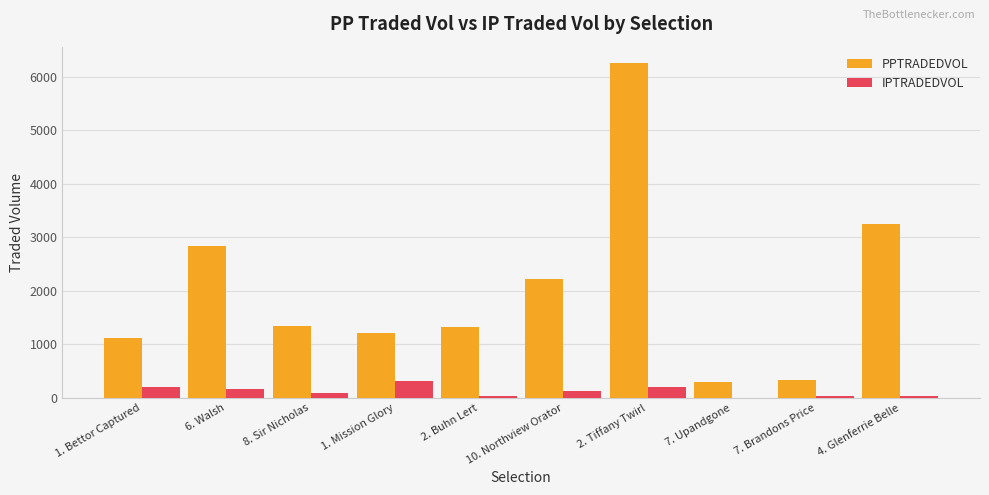

Between 2. Buhn Lert and 7. Brandons Price, which series saw the biggest shift?

PPTRADEDVOL